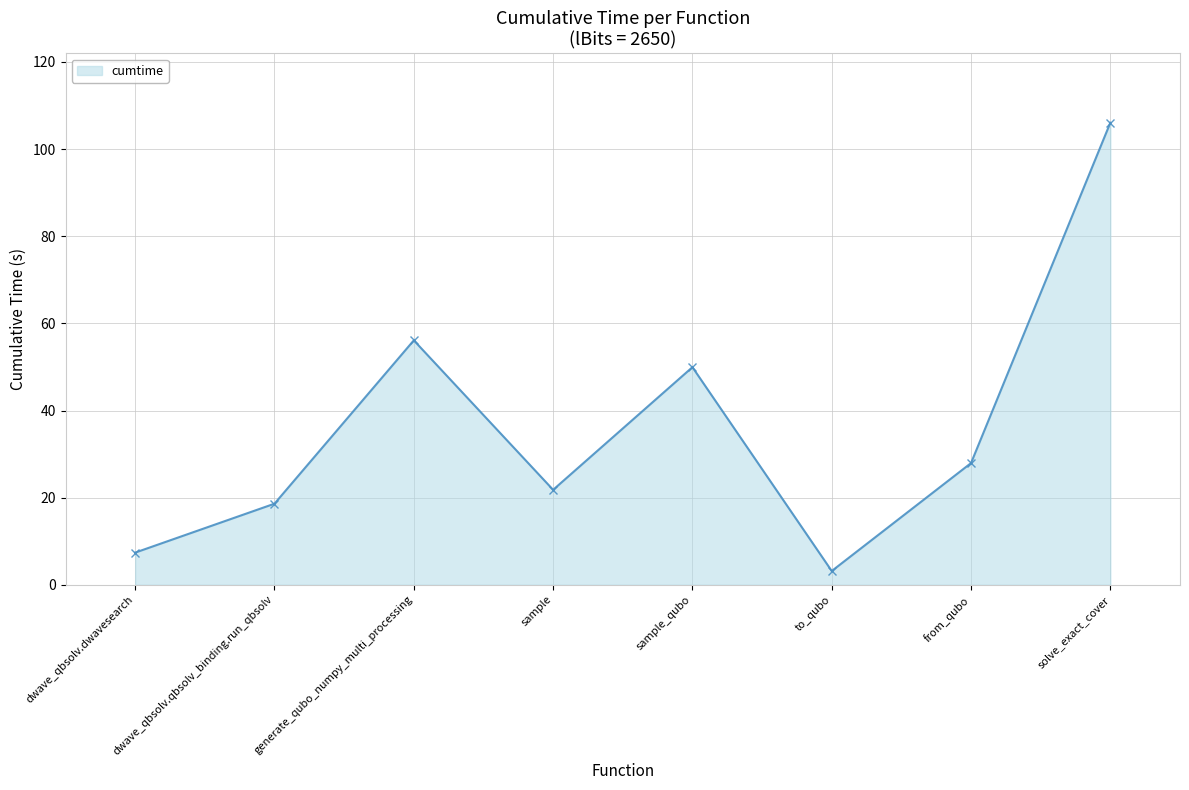

What is the smallest value displayed?

3.2